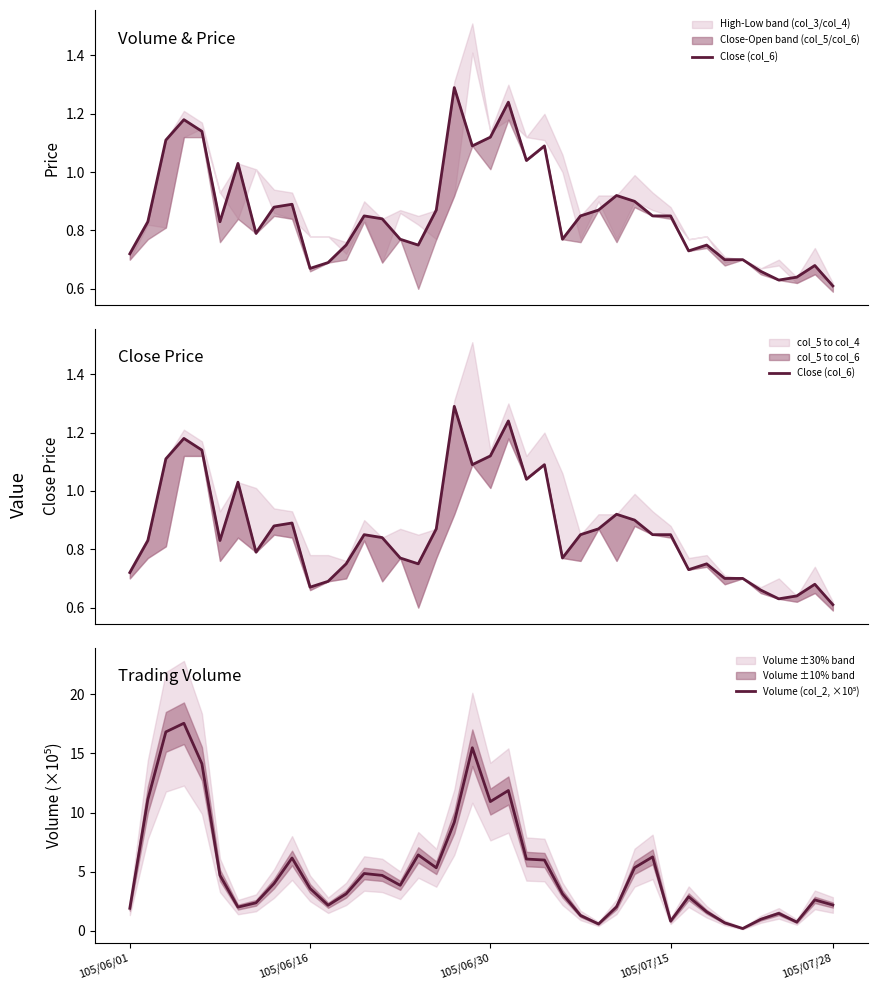

The Volume (col_2, ×10⁵) series shows 15.5 at 19. True or false?

True